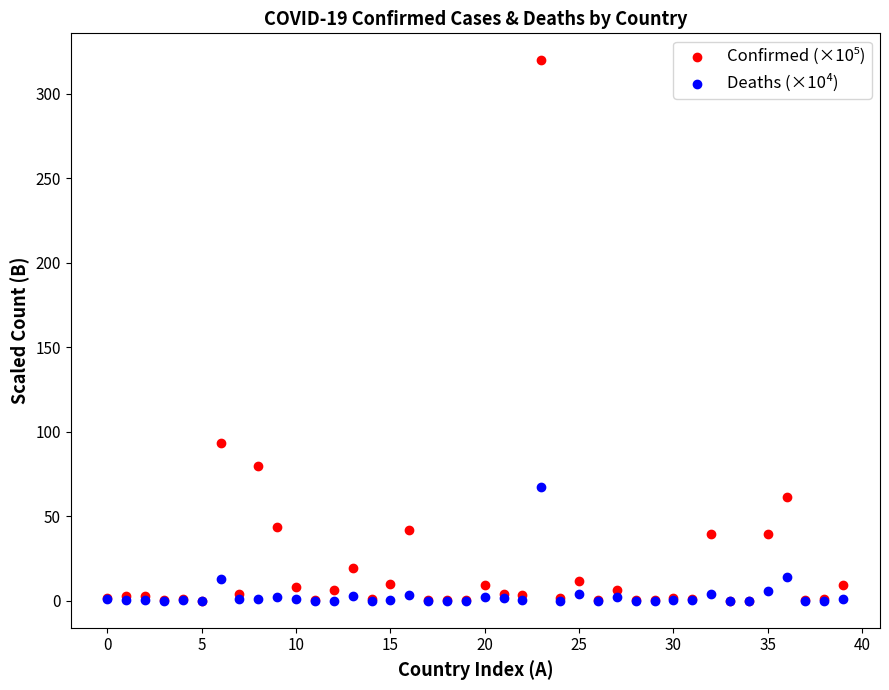

Across all series, what Y value is closest to 159?

93.4